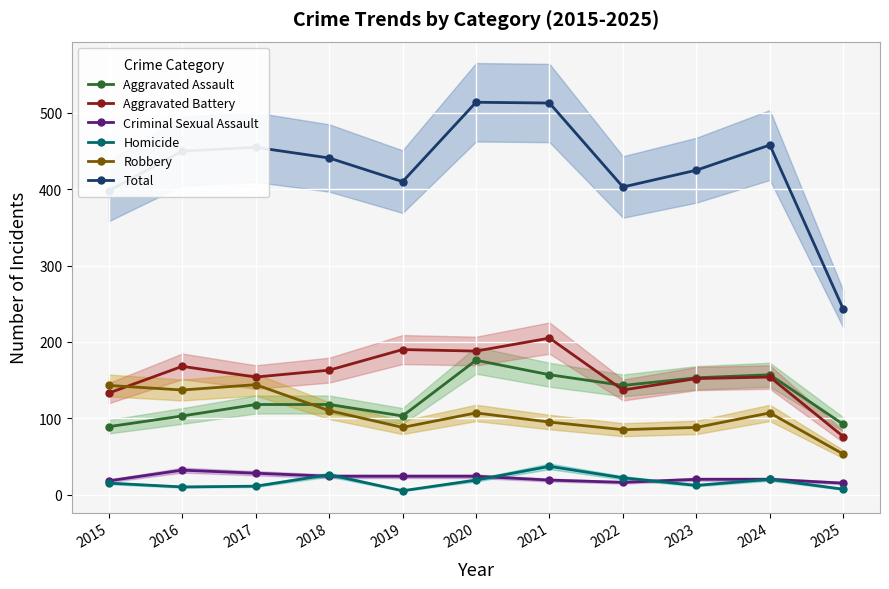

Reading left to right, transcribe all the data shown in this chart.

Aggravated Assault: 2015=89	2016=103	2017=118	2018=118	2019=103	2020=176	2021=157	2022=143	2023=153	2024=157	2025=92
Aggravated Battery: 2015=133	2016=168	2017=154	2018=163	2019=190	2020=188	2021=205	2022=137	2023=152	2024=154	2025=76
Criminal Sexual Assault: 2015=18	2016=32	2017=28	2018=24	2019=24	2020=24	2021=19	2022=16	2023=20	2024=20	2025=15
Homicide: 2015=15	2016=10	2017=11	2018=26	2019=5	2020=19	2021=37	2022=22	2023=12	2024=20	2025=7
Robbery: 2015=143	2016=137	2017=144	2018=110	2019=88	2020=107	2021=95	2022=85	2023=88	2024=107	2025=53
Total: 2015=398	2016=450	2017=455	2018=441	2019=410	2020=514	2021=513	2022=403	2023=425	2024=458	2025=243